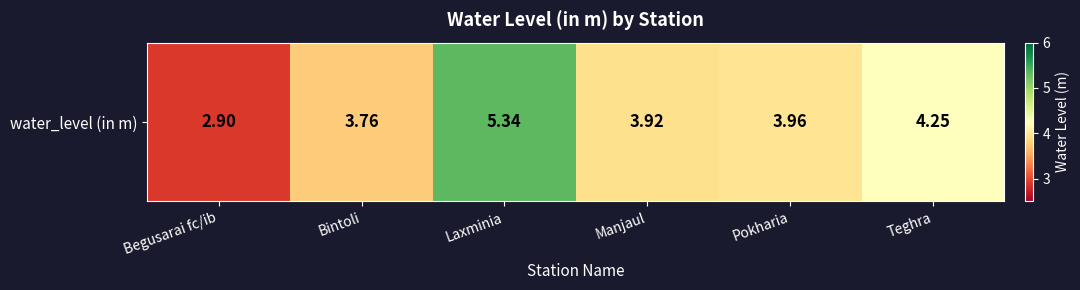

Which label corresponds to the largest value in the chart?

Laxminia